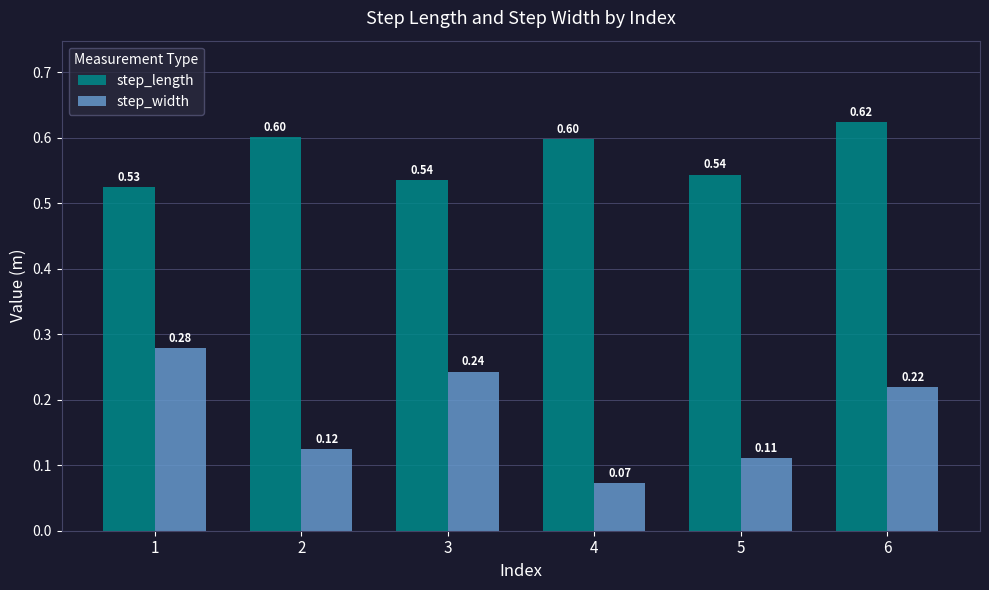

What is the sum of all step_length values?

3.4